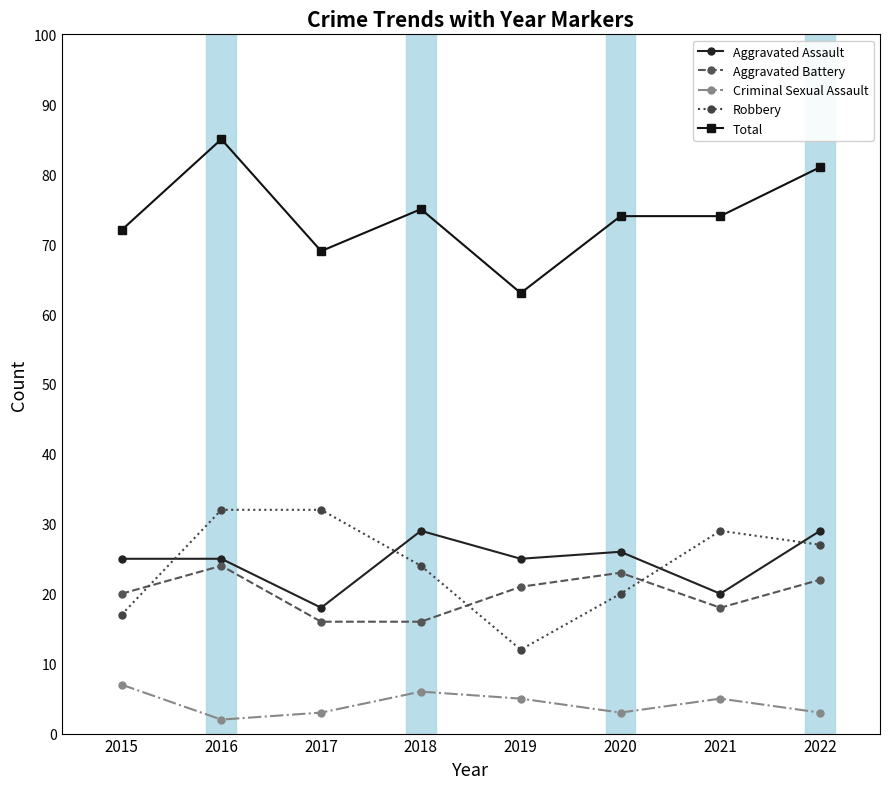

Reading left to right, what are all the values shown in this chart?

Aggravated Assault: 25	25	18	29	25	26	20	29
Aggravated Battery: 20	24	16	16	21	23	18	22
Criminal Sexual Assault: 7	2	3	6	5	3	5	3
Robbery: 17	32	32	24	12	20	29	27
Total: 72	85	69	75	63	74	74	81